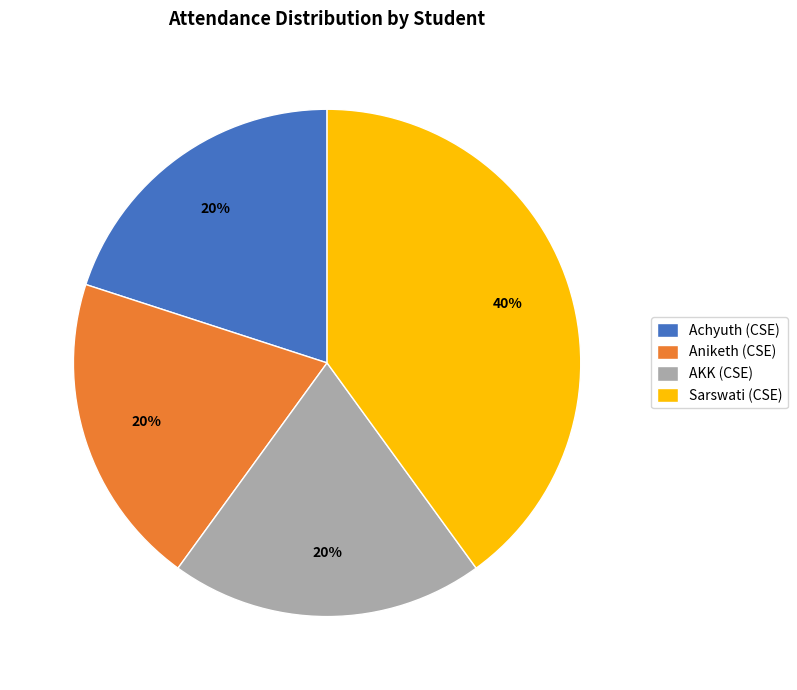

Count the number of slices in the pie.

4